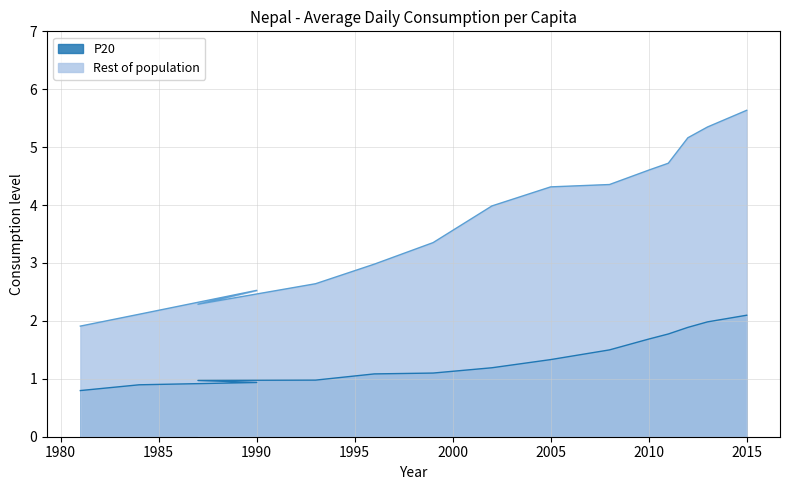

Reading left to right, transcribe all the data shown in this chart.

P20: 0.8	0.9	0.9	1.0	1.0	1.1	1.1	1.2	1.3	1.5	1.7	1.8	1.9	2.0	2.1
Rest of population: 1.9	2.1	2.5	2.3	2.6	3.0	3.4	4.0	4.3	4.4	4.6	4.7	5.2	5.3	5.6